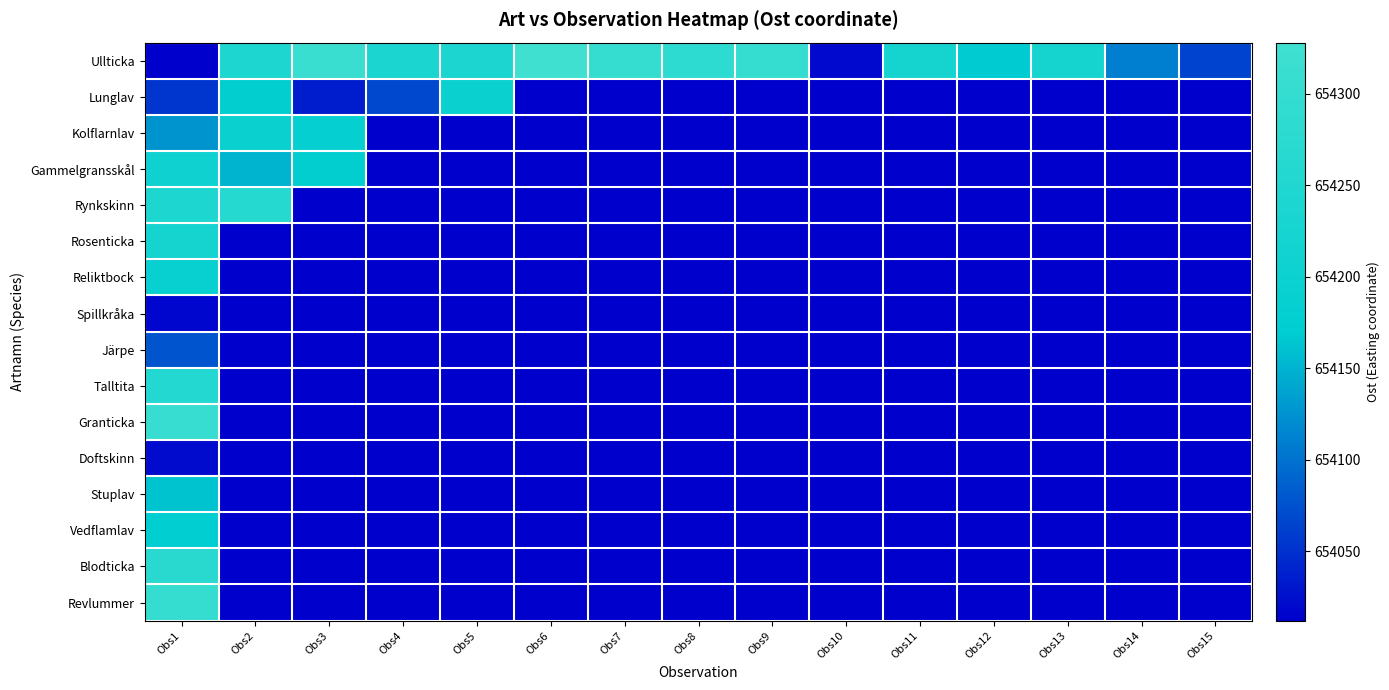

What is the maximum value shown in the chart?

654328